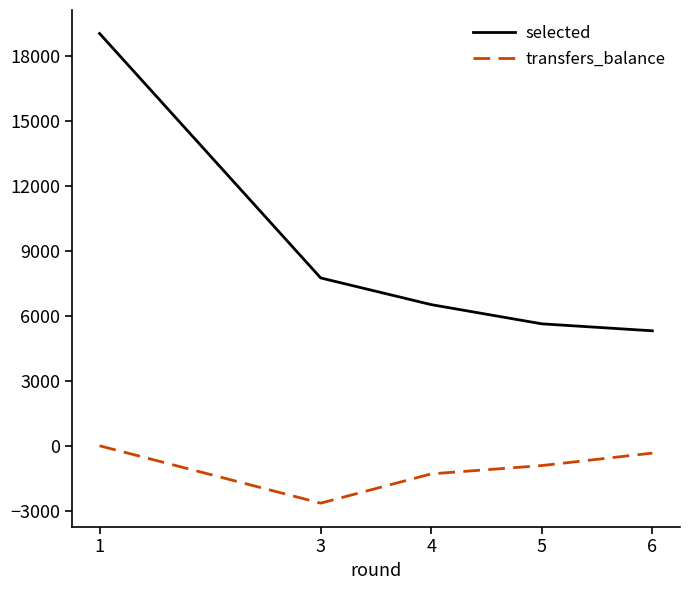

Reading right to left, extract all data points from this chart.

selected: 5306	5628	6514	7746	19028
transfers_balance: -338	-913	-1296	-2648	0